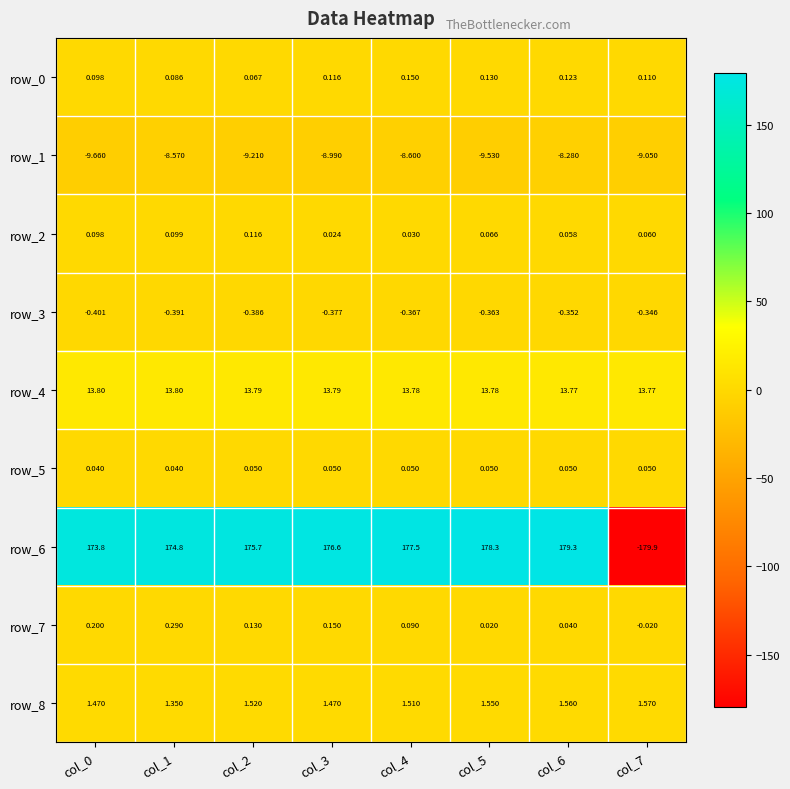

Is the value of row_6 at col_4 greater than the value of row_2 at col_7?

Yes